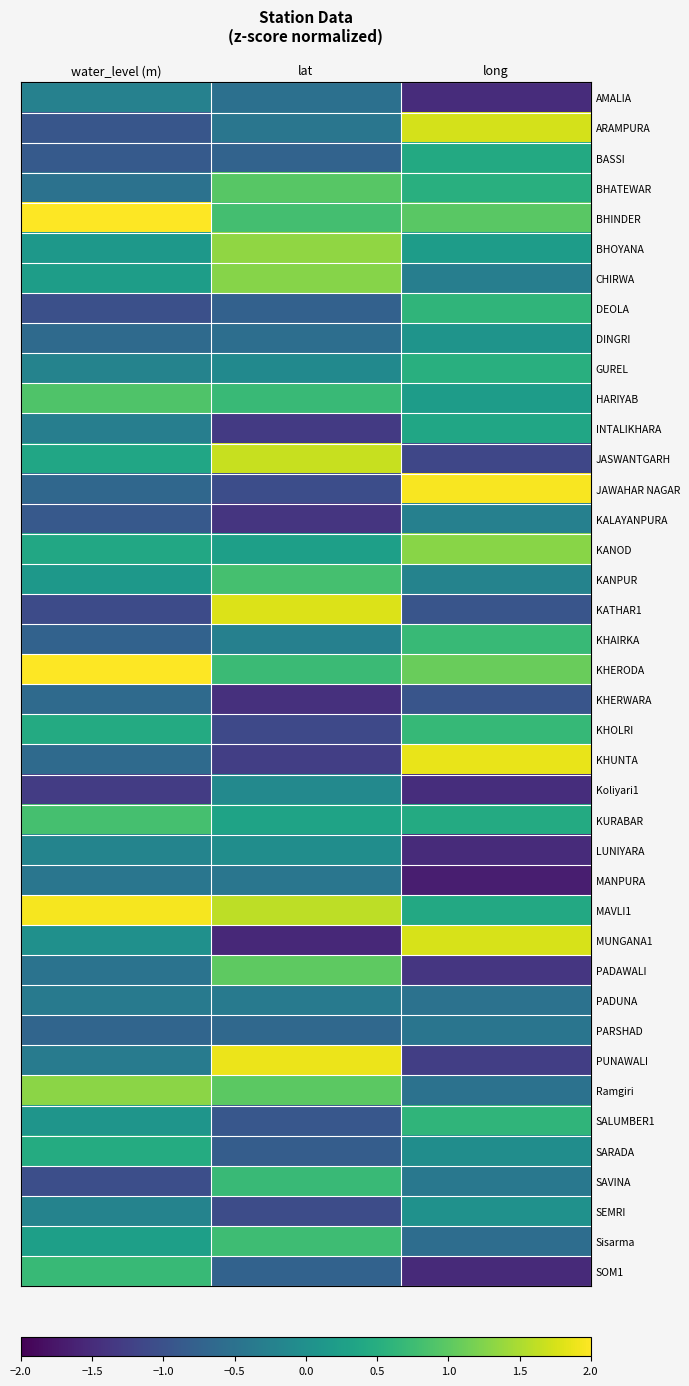

Reading right to left, list all the values displayed in this chart.

AMALIA: long=-1.5	lat=-0.5	water_level (m)=-0.2
ARAMPURA: long=1.7	lat=-0.4	water_level (m)=-0.9
BASSI: long=0.4	lat=-0.7	water_level (m)=-0.9
BHATEWAR: long=0.5	lat=1.0	water_level (m)=-0.5
BHINDER: long=1.0	lat=0.8	water_level (m)=2.1
BHOYANA: long=0.2	lat=1.3	water_level (m)=0.1
CHIRWA: long=-0.3	lat=1.3	water_level (m)=0.2
DEOLA: long=0.6	lat=-0.8	water_level (m)=-1.0
DINGRI: long=0.1	lat=-0.6	water_level (m)=-0.6
GUREL: long=0.5	lat=-0.1	water_level (m)=-0.2
HARIYAB: long=0.2	lat=0.7	water_level (m)=0.9
INTALIKHARA: long=0.4	lat=-1.3	water_level (m)=-0.3
JASWANTGARH: long=-1.1	lat=1.7	water_level (m)=0.4
JAWAHAR NAGAR: long=2.0	lat=-1.0	water_level (m)=-0.7
KALAYANPURA: long=-0.3	lat=-1.4	water_level (m)=-0.9
KANOD: long=1.3	lat=0.3	water_level (m)=0.4
KANPUR: long=-0.2	lat=0.8	water_level (m)=0.1
KATHAR1: long=-0.9	lat=1.8	water_level (m)=-1.1
KHAIRKA: long=0.7	lat=-0.3	water_level (m)=-0.7
KHERODA: long=1.1	lat=0.7	water_level (m)=4.0
KHERWARA: long=-0.9	lat=-1.5	water_level (m)=-0.6
KHOLRI: long=0.7	lat=-1.1	water_level (m)=0.4
KHUNTA: long=1.9	lat=-1.3	water_level (m)=-0.6
Koliyari1: long=-1.5	lat=-0.1	water_level (m)=-1.3
KURABAR: long=0.4	lat=0.3	water_level (m)=0.8
LUNIYARA: long=-1.5	lat=-0.0	water_level (m)=-0.2
MANPURA: long=-1.7	lat=-0.4	water_level (m)=-0.4
MAVLI1: long=0.4	lat=1.6	water_level (m)=1.9
MUNGANA1: long=1.8	lat=-1.5	water_level (m)=0.0
PADAWALI: long=-1.4	lat=1.0	water_level (m)=-0.5
PADUNA: long=-0.5	lat=-0.4	water_level (m)=-0.4
PARSHAD: long=-0.4	lat=-0.7	water_level (m)=-0.7
PUNAWALI: long=-1.3	lat=1.9	water_level (m)=-0.3
Ramgiri: long=-0.5	lat=1.0	water_level (m)=1.3
SALUMBER1: long=0.6	lat=-0.9	water_level (m)=0.1
SARADA: long=-0.0	lat=-0.8	water_level (m)=0.5
SAVINA: long=-0.4	lat=0.7	water_level (m)=-1.0
SEMRI: long=0.0	lat=-1.1	water_level (m)=-0.2
Sisarma: long=-0.6	lat=0.8	water_level (m)=0.3
SOM1: long=-1.5	lat=-0.7	water_level (m)=0.7